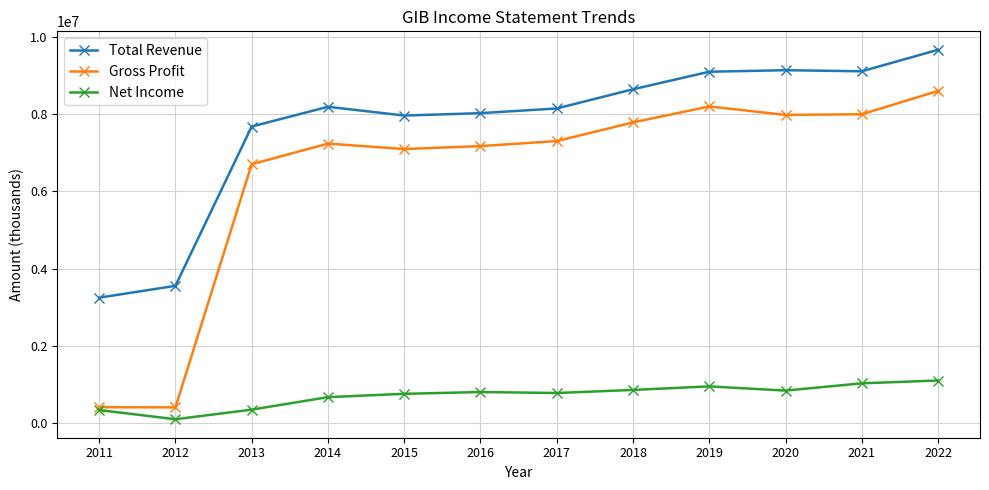

How many lines are shown in the chart?

3